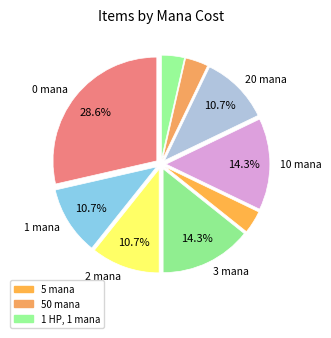

Count the number of slices in the pie.

9